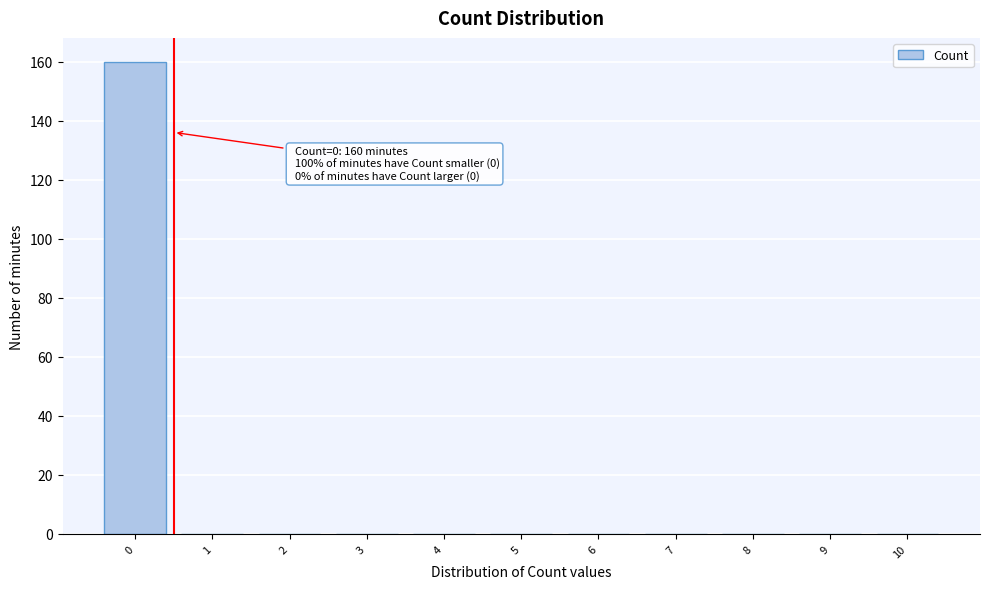

Reading left to right, transcribe all the data shown in this chart.

0=160	1=0	2=0	3=0	4=0	5=0	6=0	7=0	8=0	9=0	10=0